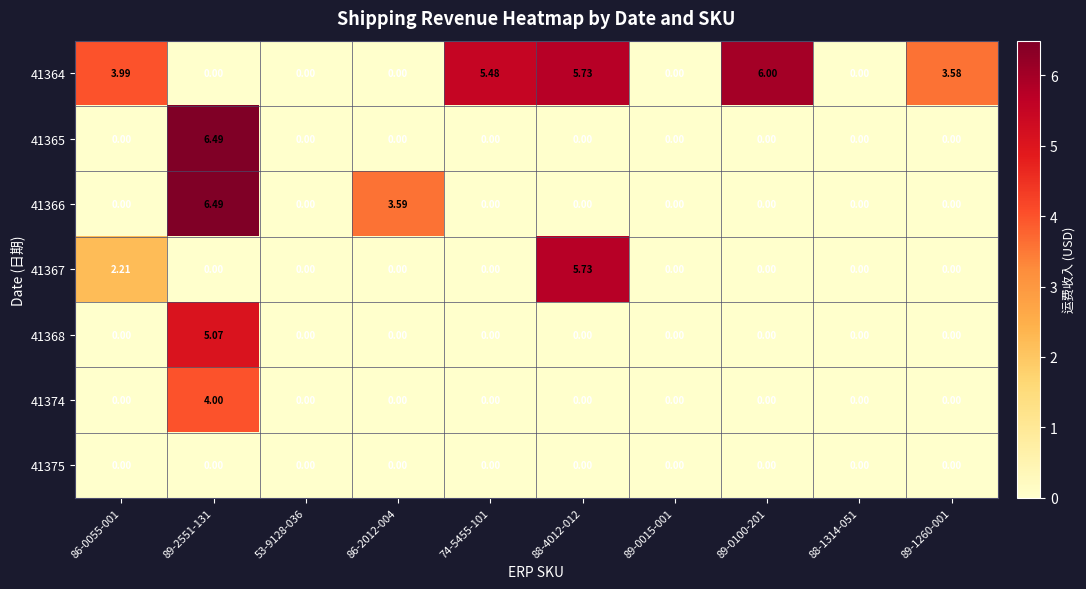

Reading left to right, extract all data points from this chart.

41364: 86-0055-001=4.0	89-2551-131=0.0	53-9128-036=0.0	86-2012-004=0.0	74-5455-101=5.5	88-4012-012=5.7	89-0015-001=0.0	89-0100-201=6.0	88-1314-051=0.0	89-1260-001=3.6
41365: 86-0055-001=0.0	89-2551-131=6.5	53-9128-036=0.0	86-2012-004=0.0	74-5455-101=0.0	88-4012-012=0.0	89-0015-001=0.0	89-0100-201=0.0	88-1314-051=0.0	89-1260-001=0.0
41366: 86-0055-001=0.0	89-2551-131=6.5	53-9128-036=0.0	86-2012-004=3.6	74-5455-101=0.0	88-4012-012=0.0	89-0015-001=0.0	89-0100-201=0.0	88-1314-051=0.0	89-1260-001=0.0
41367: 86-0055-001=2.2	89-2551-131=0.0	53-9128-036=0.0	86-2012-004=0.0	74-5455-101=0.0	88-4012-012=5.7	89-0015-001=0.0	89-0100-201=0.0	88-1314-051=0.0	89-1260-001=0.0
41368: 86-0055-001=0.0	89-2551-131=5.1	53-9128-036=0.0	86-2012-004=0.0	74-5455-101=0.0	88-4012-012=0.0	89-0015-001=0.0	89-0100-201=0.0	88-1314-051=0.0	89-1260-001=0.0
41374: 86-0055-001=0.0	89-2551-131=4.0	53-9128-036=0.0	86-2012-004=0.0	74-5455-101=0.0	88-4012-012=0.0	89-0015-001=0.0	89-0100-201=0.0	88-1314-051=0.0	89-1260-001=0.0
41375: 86-0055-001=0.0	89-2551-131=0.0	53-9128-036=0.0	86-2012-004=0.0	74-5455-101=0.0	88-4012-012=0.0	89-0015-001=0.0	89-0100-201=0.0	88-1314-051=0.0	89-1260-001=0.0